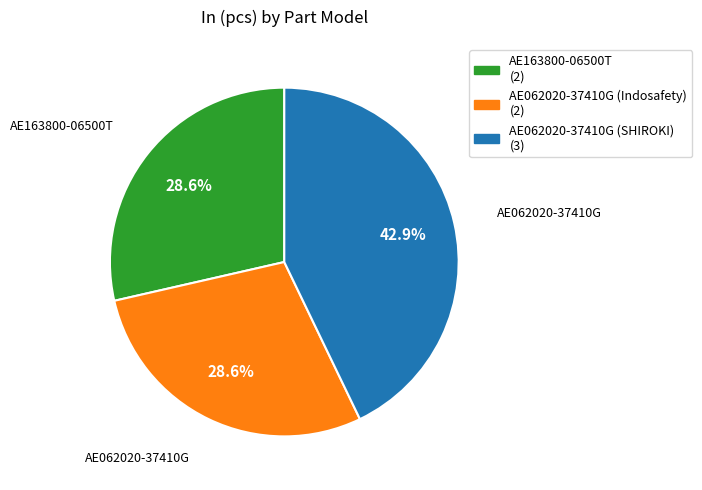

Is there any slice that represents more than half of the pie?

No